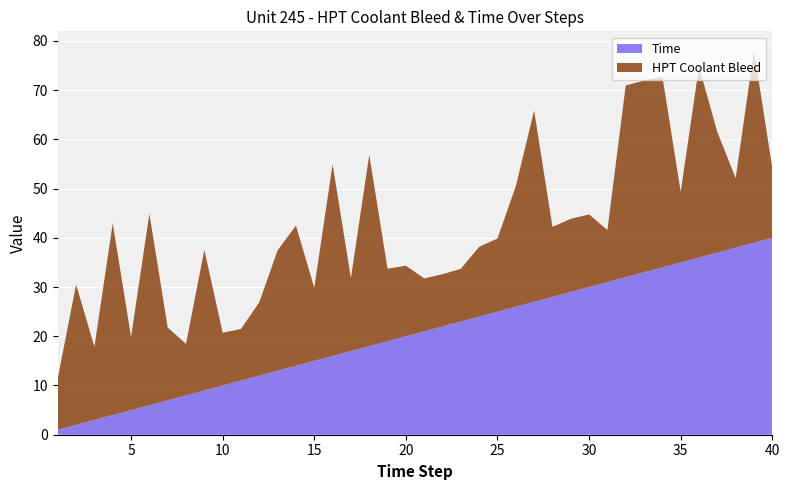

Reading left to right, extract all data points from this chart.

HPT Coolant Bleed: 10.4	28.5	14.9	38.9	14.9	38.9	14.8	10.5	28.6	10.7	10.5	14.9	24.5	28.5	14.9	38.9	14.8	38.9	14.7	14.3	10.8	10.6	10.7	14.2	14.9	24.5	38.9	14.2	14.9	14.8	10.6	38.9	38.9	38.8	14.3	38.8	24.5	14.1	39.0	14.2
Time: 1.0	2.0	3.0	4.0	5.0	6.0	7.0	8.0	9.0	10.0	11.0	12.0	13.0	14.0	15.0	16.0	17.0	18.0	19.0	20.0	21.0	22.0	23.0	24.0	25.0	26.0	27.0	28.0	29.0	30.0	31.0	32.0	33.0	34.0	35.0	36.0	37.0	38.0	39.0	40.0